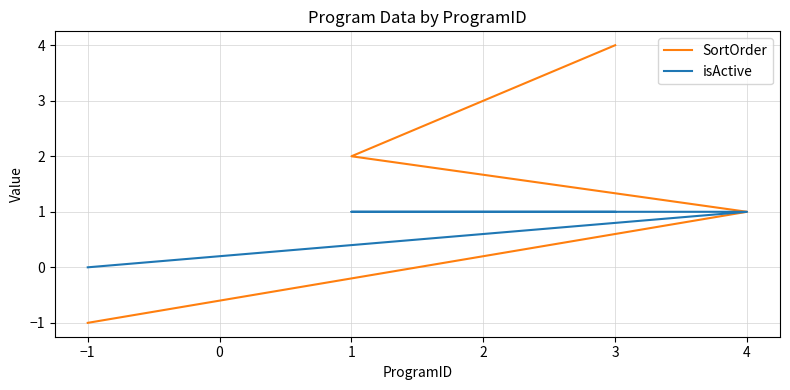

What is the label of the 2nd point from the right?

2